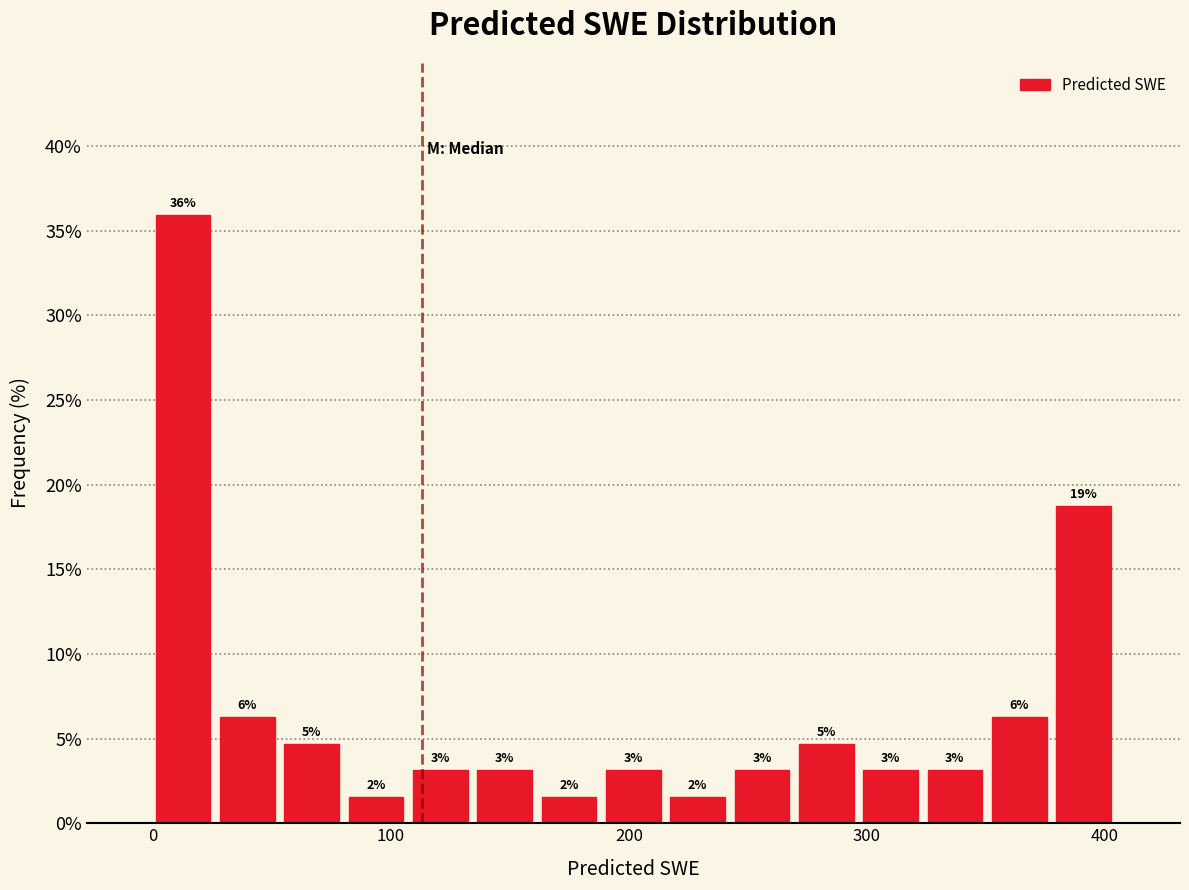

Read against the x-axis, roughly where is the centre of the tallest bar?

10